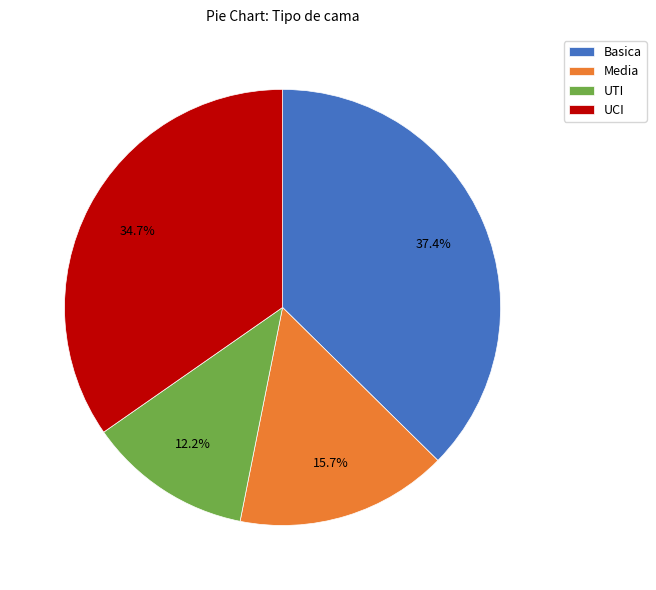

Which slice is the largest?

Basica